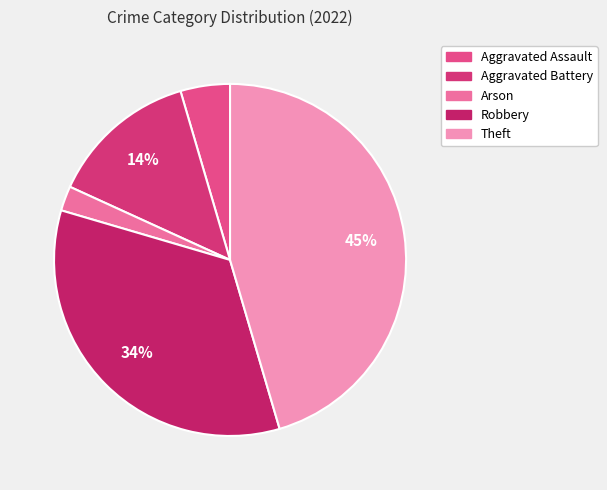

Which slice is the smallest?

Arson